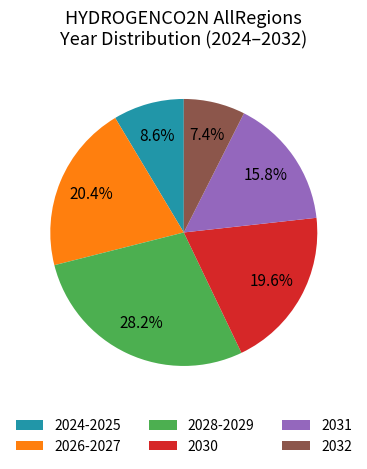

What percentage is the 2031 slice, to the nearest percent?

16%